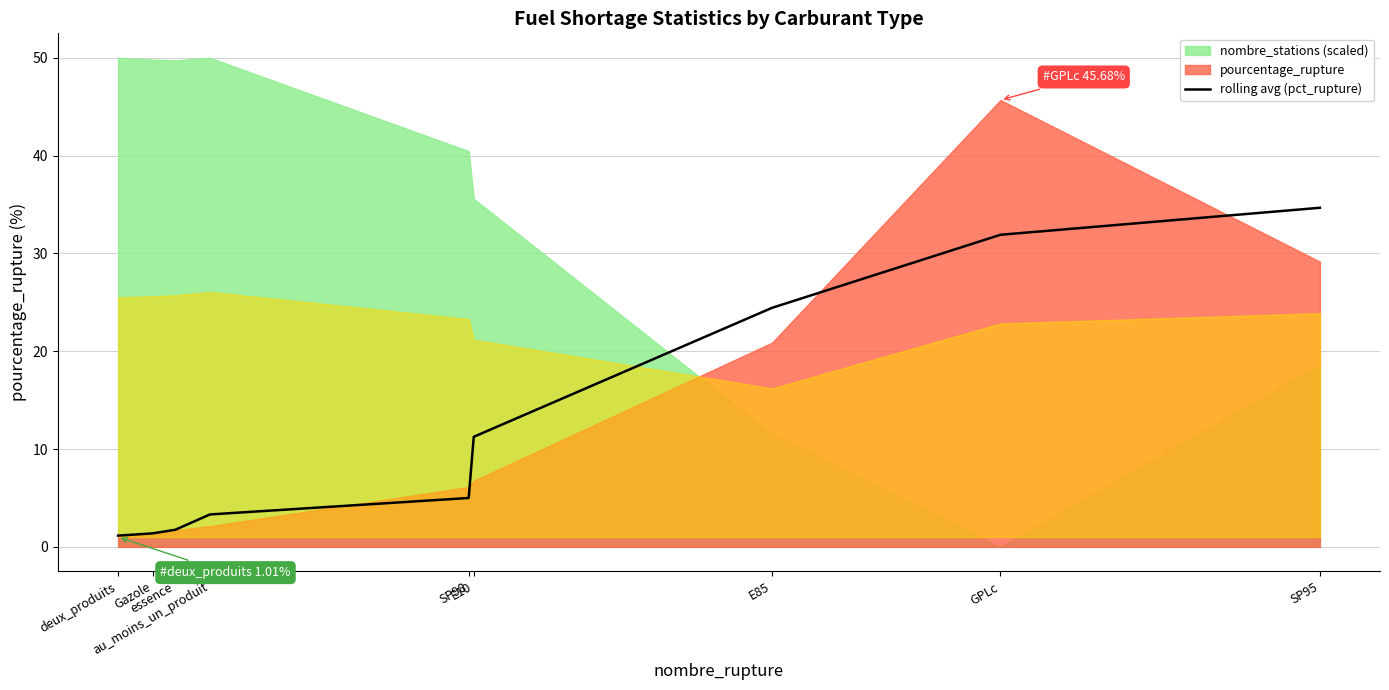

What is the difference between the values at E85 and SP95?

10.2